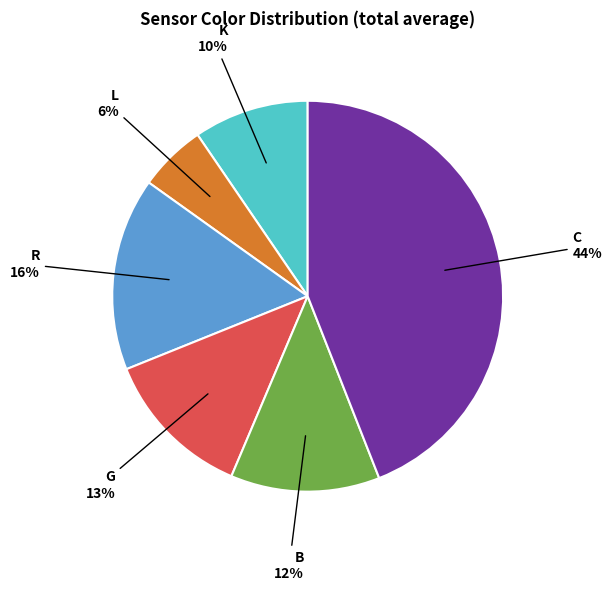

Is there a majority slice in this chart?

No